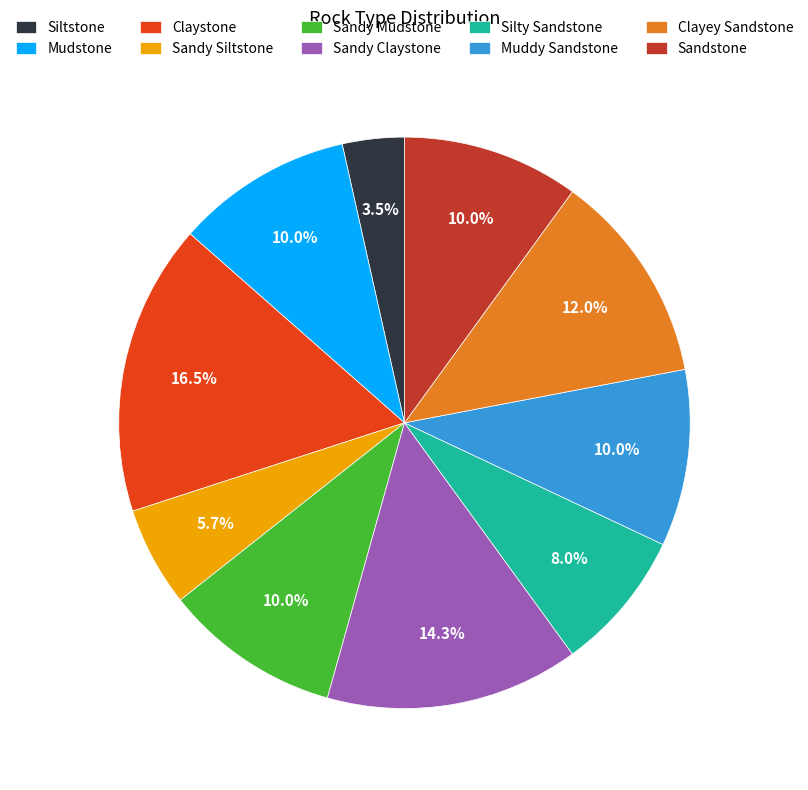

Count the number of slices in the pie.

10